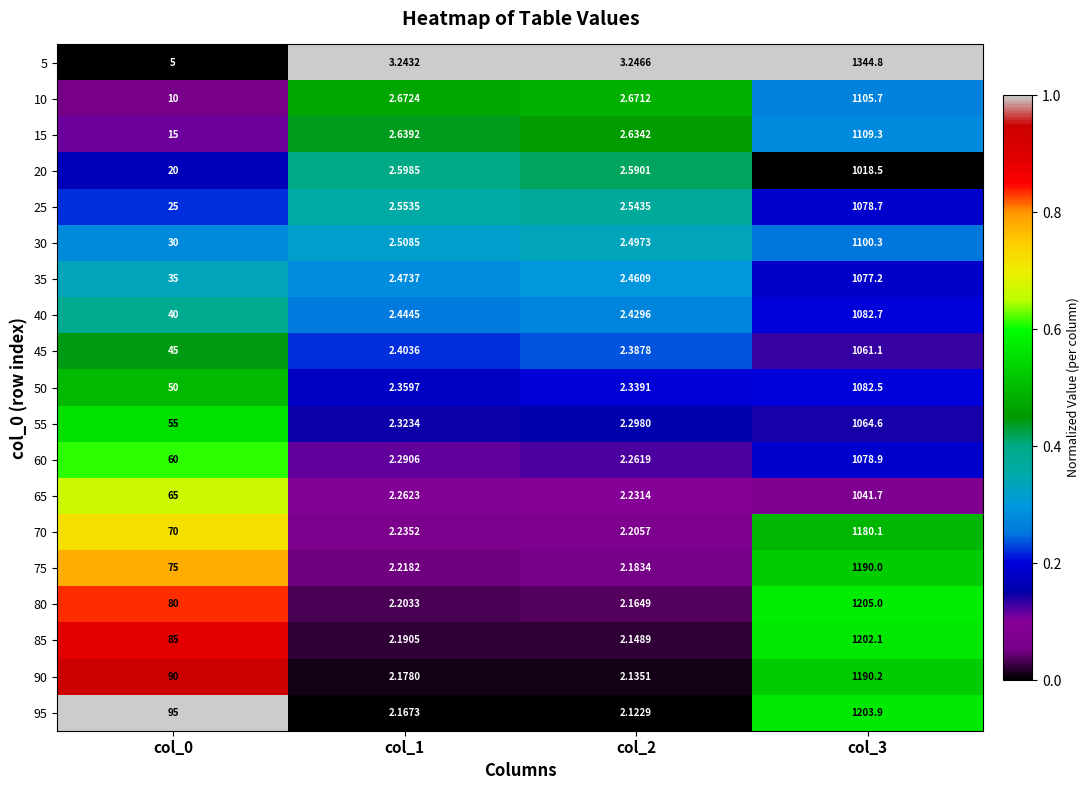

Is the value of 5 at col_2 greater than the value of 15 at col_3?

No